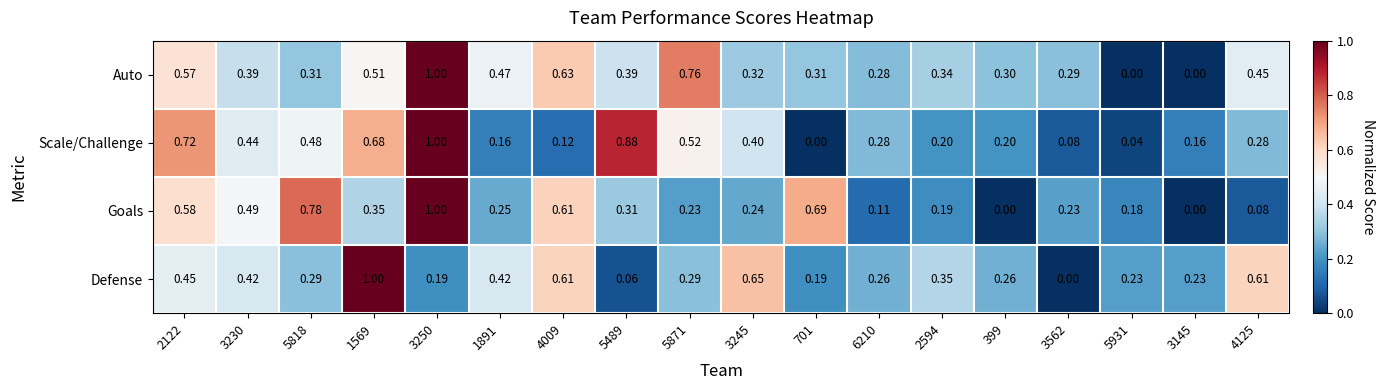

Which series has the largest total across all categories?

Auto